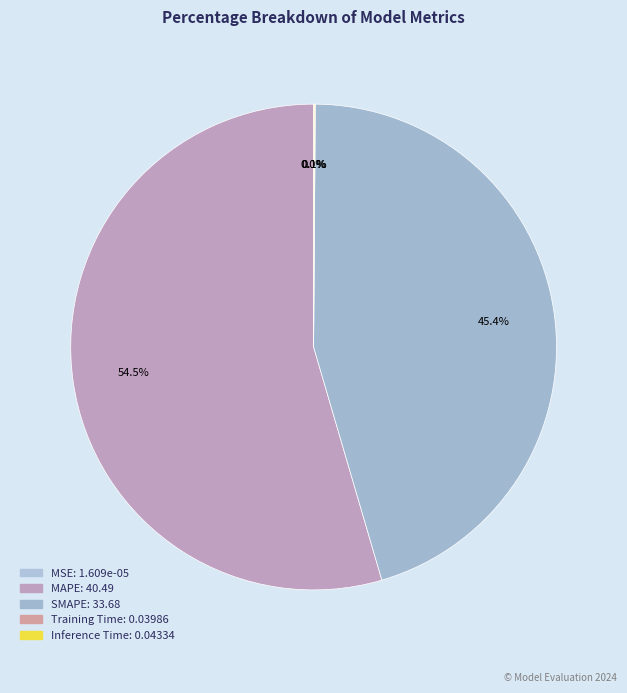

How many slices are in this pie chart?

5